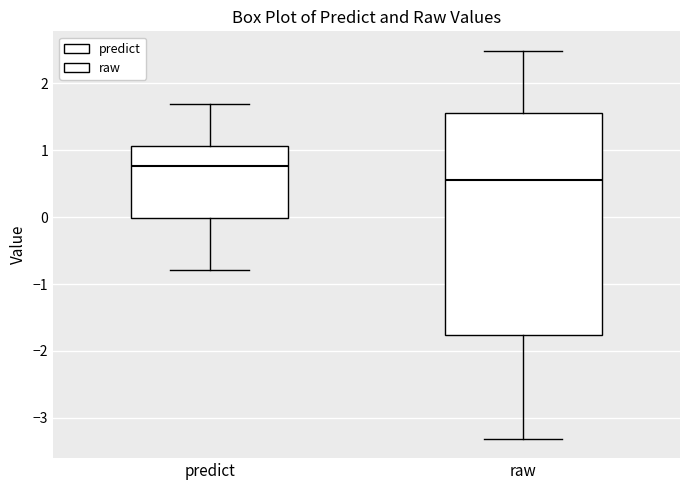

Reading left to right, transcribe this box plot: for each box, give where its median line is, the range the box spans, and where its two whiskers end, as read against the y-axis. The values are not printed on the chart, so give them approximately, as read against the axis.

predict: median 0.8, box 0.0 to 1.1, whiskers -0.8 to 1.7
raw: median 0.6, box -1.8 to 1.6, whiskers -3.3 to 2.5